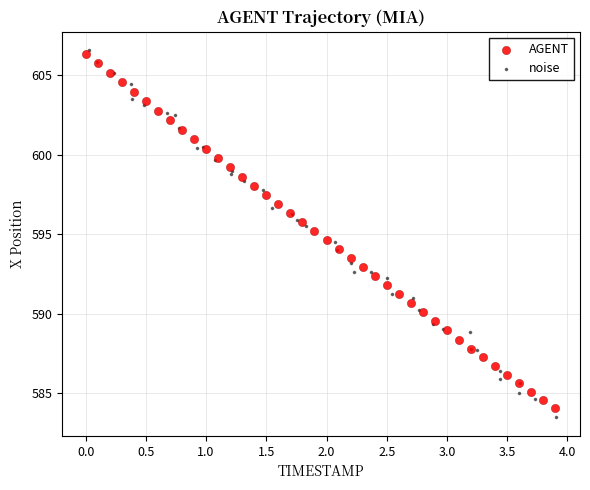

Which series has the largest Y range (max minus min)?

noise